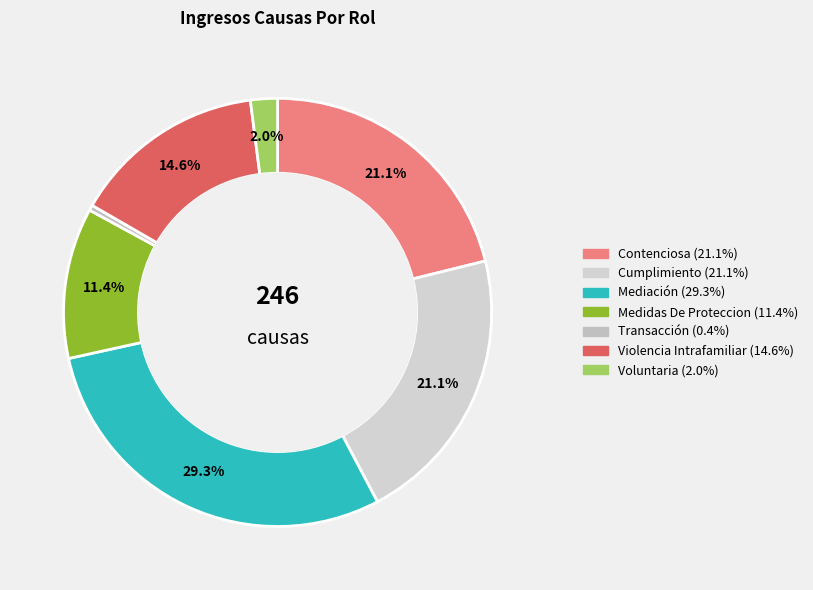

To the nearest percent, what is the combined percentage of Contenciosa and Medidas De Proteccion?

33%